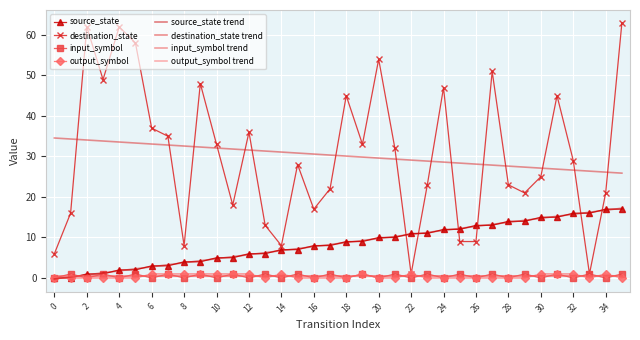

Which series has the widest spread of values?

destination_state